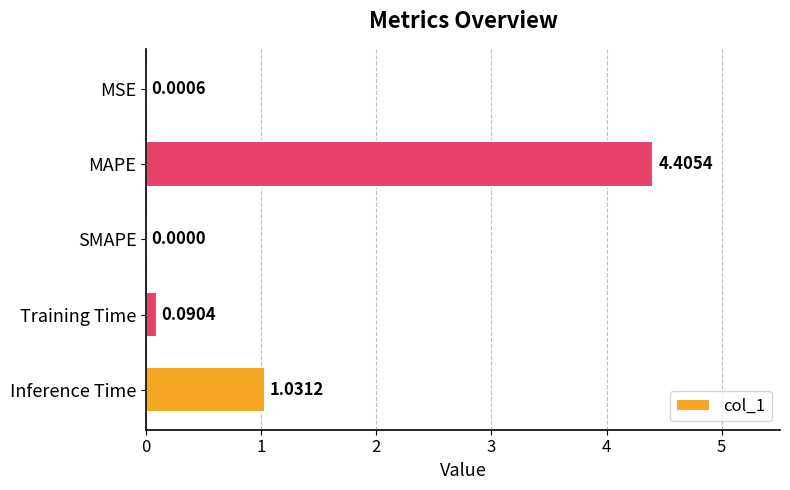

Between Inference Time and Training Time, which is larger?

Inference Time